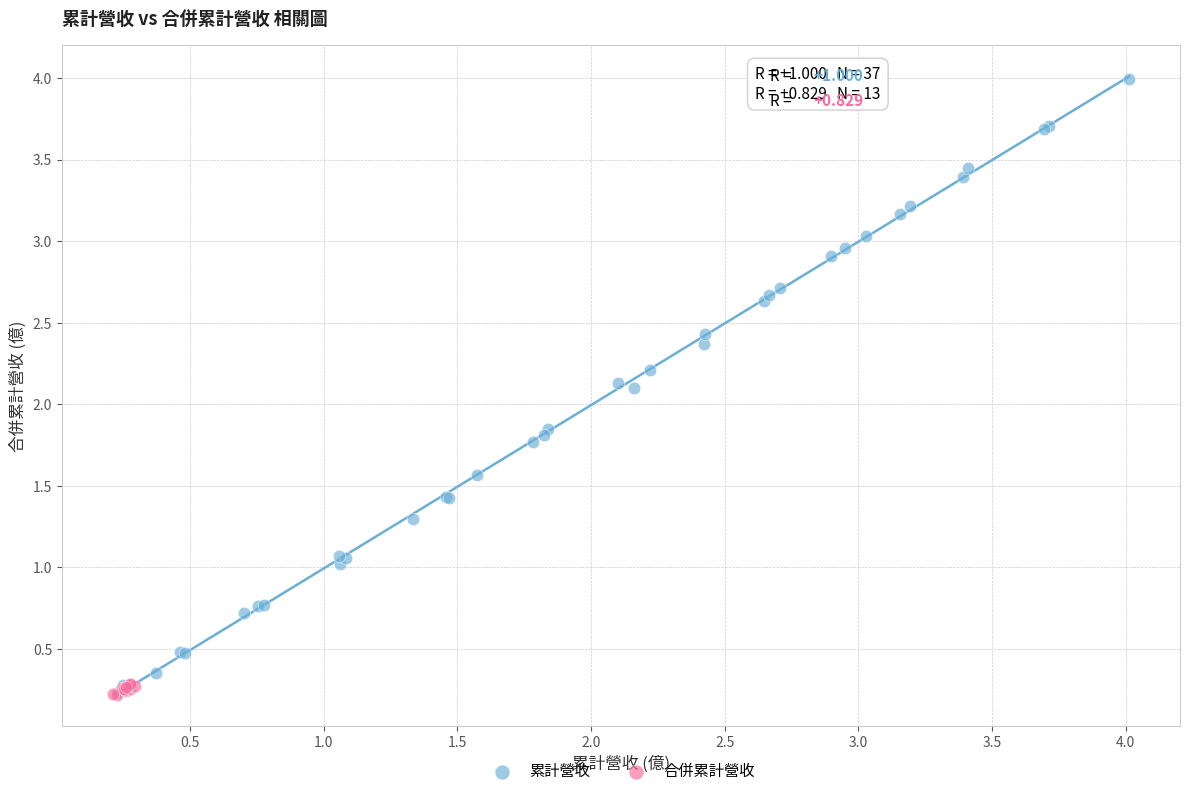

Which series has the widest spread of Y values?

累計營收